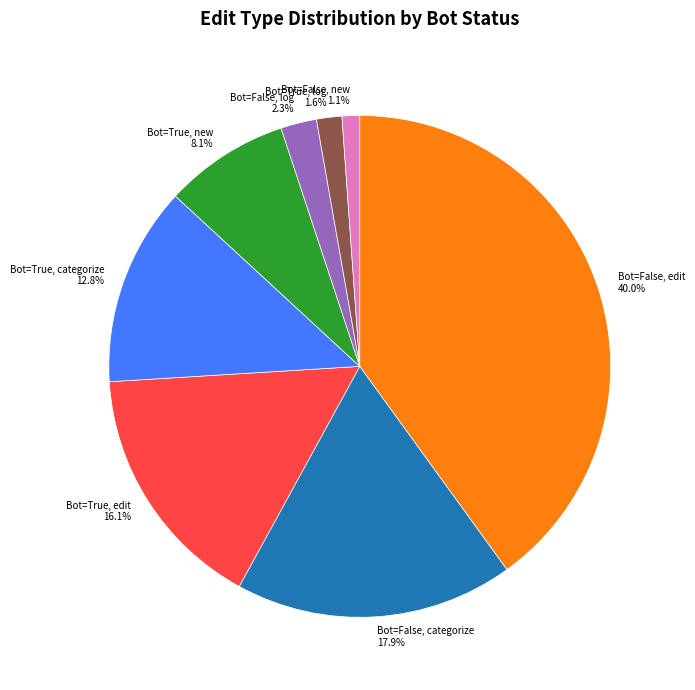

To the nearest percent, what percentage of the pie is Bot=True, new?

8%